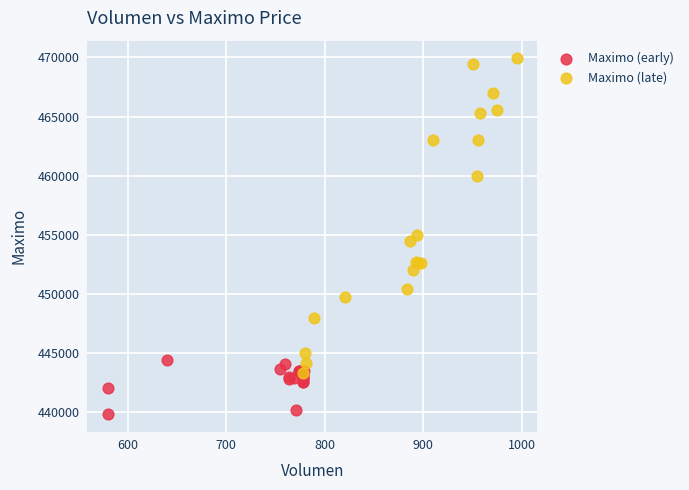

Which series contains the highest Y value?

Maximo (late)